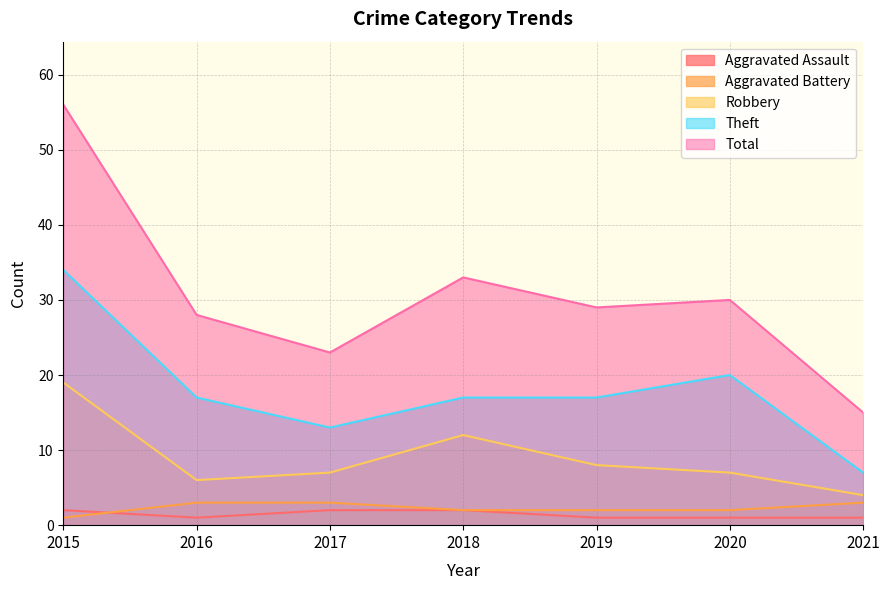

How many Aggravated Battery values are between 2 and 3?

6